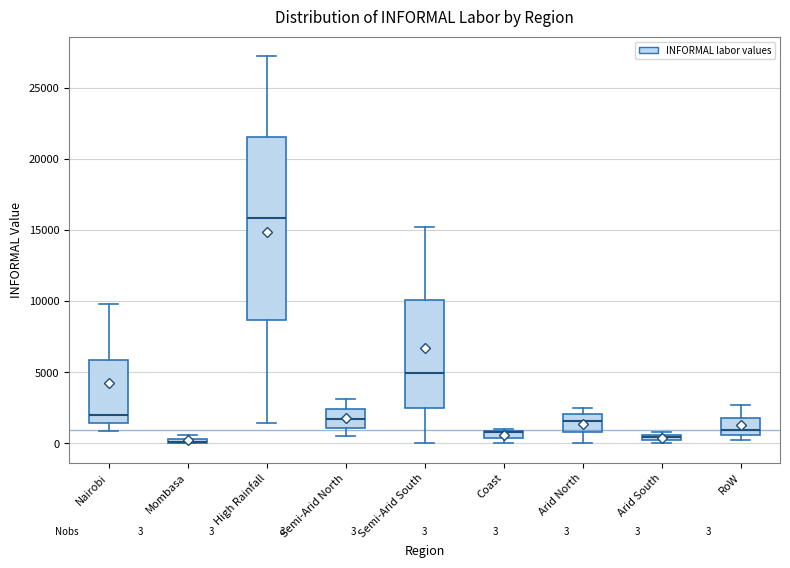

Comparing the boxes themselves (not the whiskers), which one is the tallest?

High Rainfall